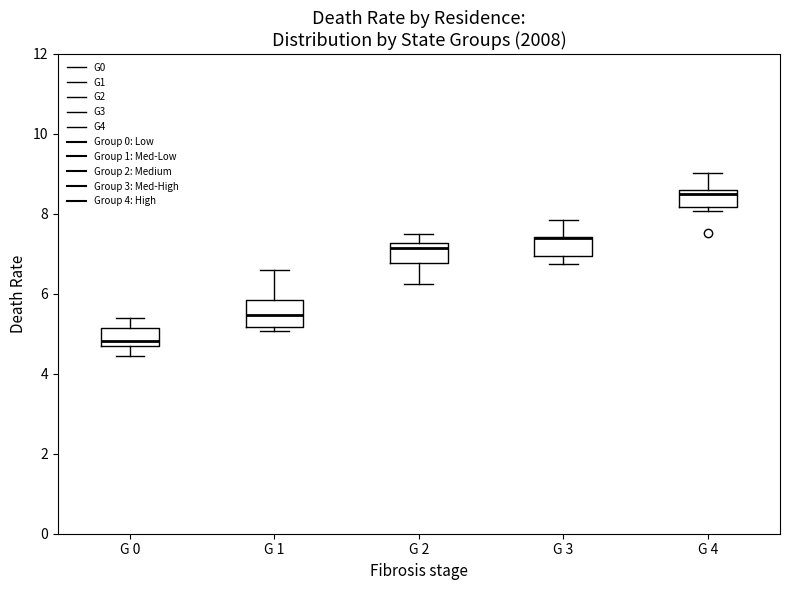

Where does the lower whisker of the box for G 0 end on the y-axis? The values are not printed on the chart, so give them approximately, as read against the axis.

4.4